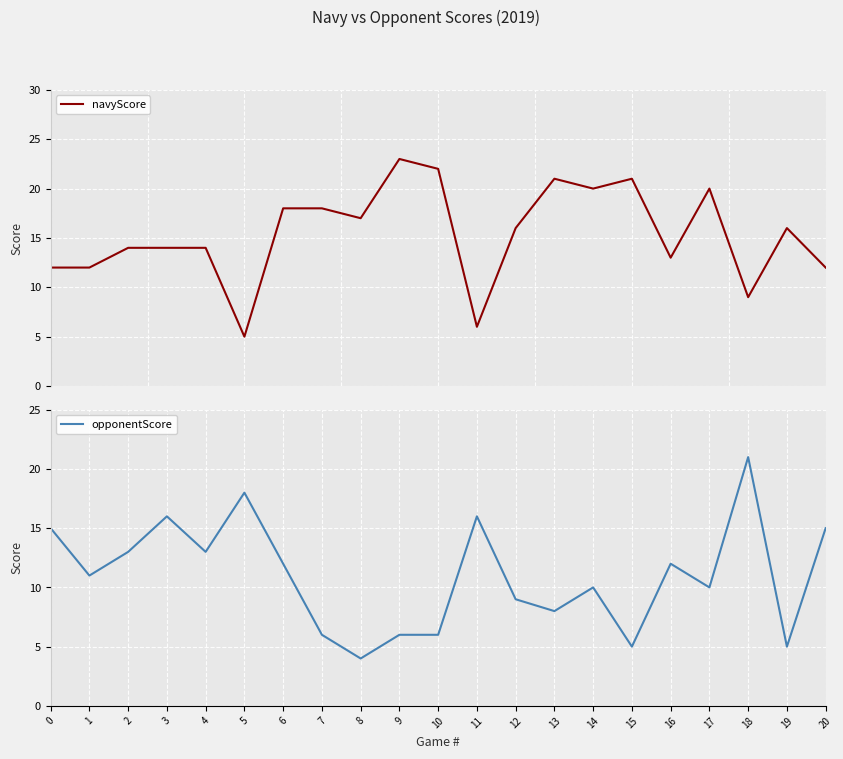

What is the average value of the opponentScore series?

11